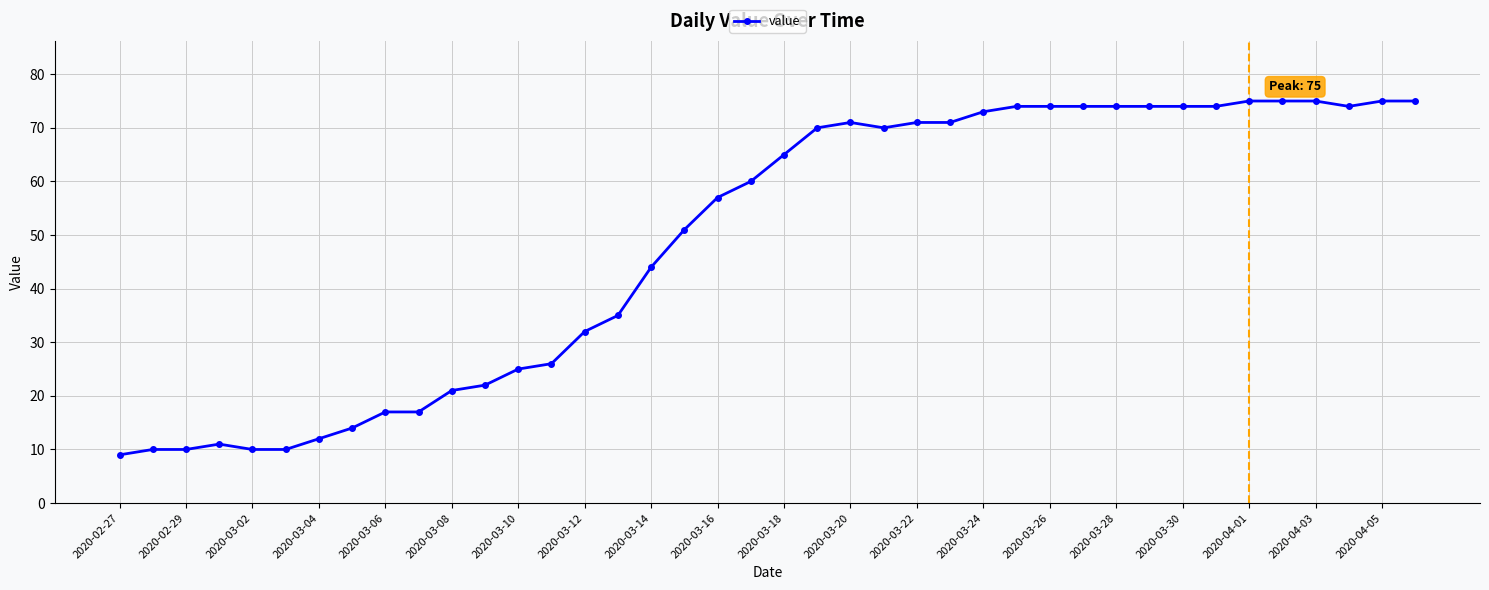

Reading left to right, what are all the values shown in this chart?

9	10	10	11	10	10	12	14	17	17	21	22	25	26	32	35	44	51	57	60	65	70	71	70	71	71	73	74	74	74	74	74	74	74	75	75	75	74	75	75